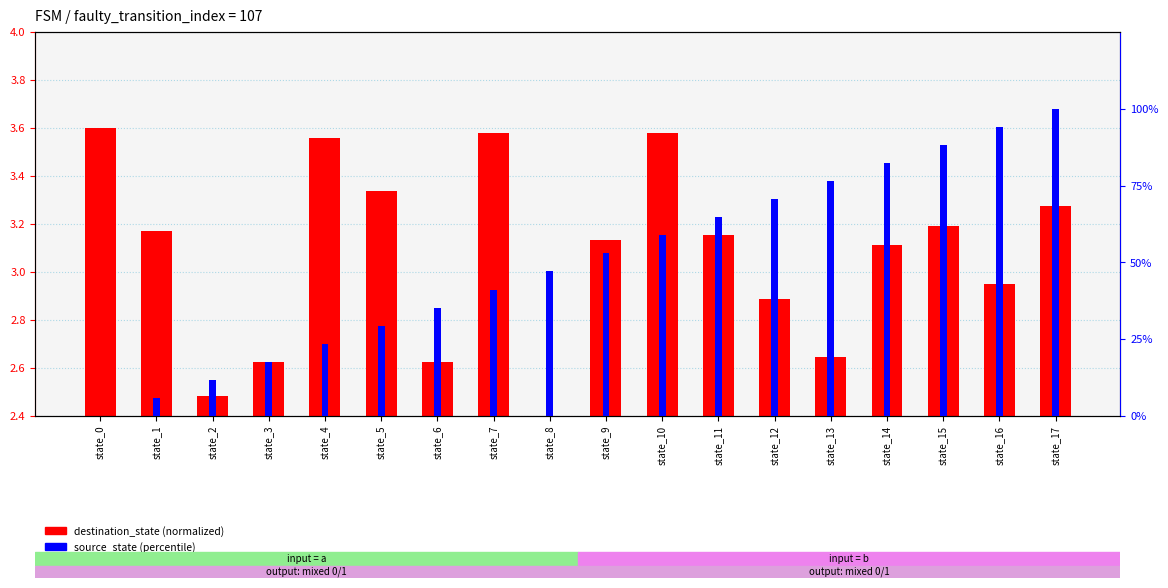

What is the lowest value of the destination_state (normalized) series?

2.4